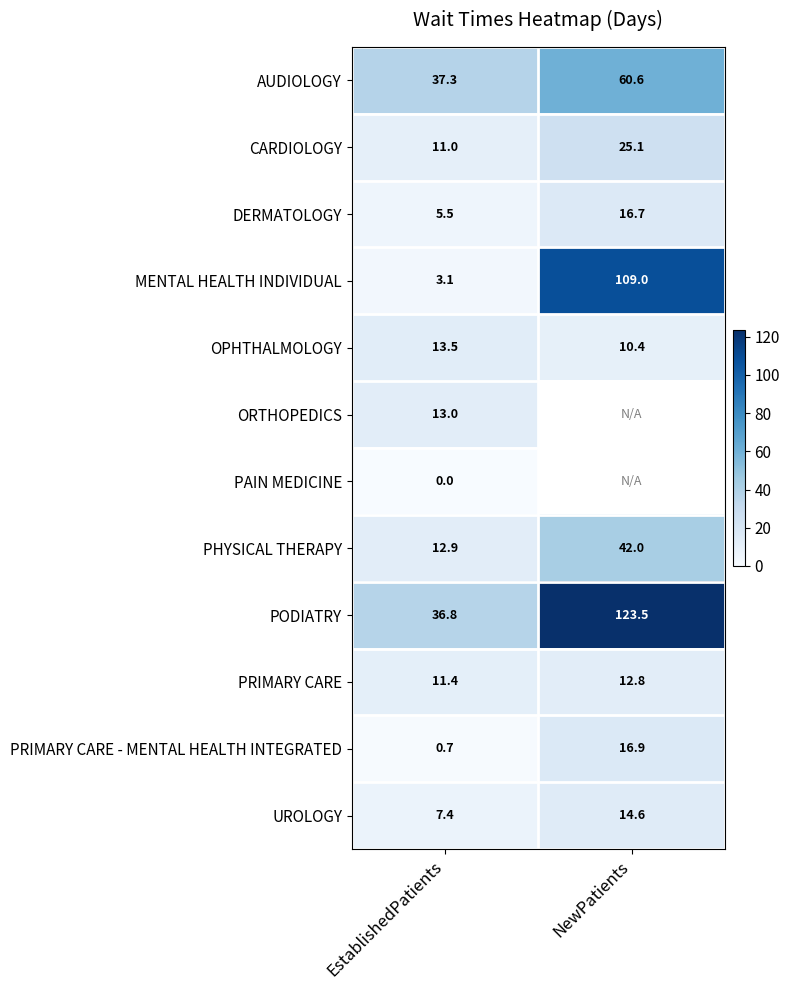

Which category has the highest value across all series?

NewPatients